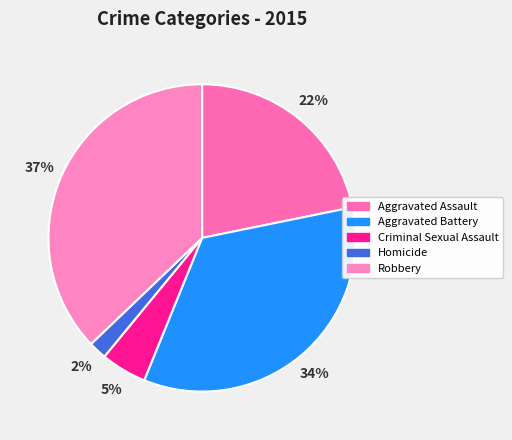

To the nearest percent, what portion does Aggravated Assault represent?

22%